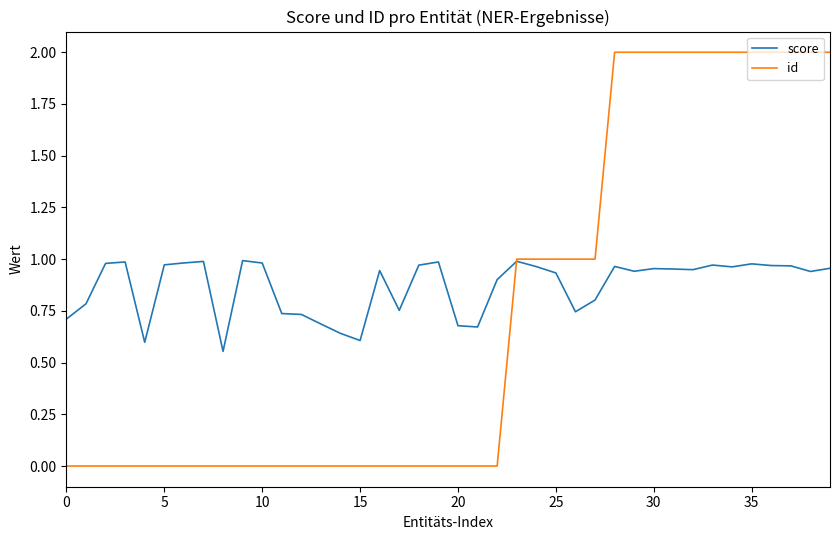

Which series has the widest spread of values?

id